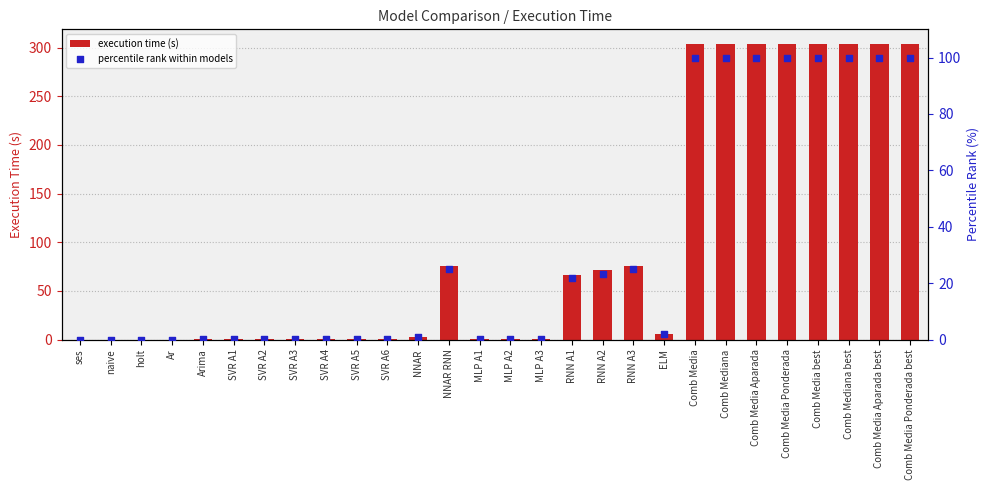

What is the total value across all series at Comb Media?

403.5